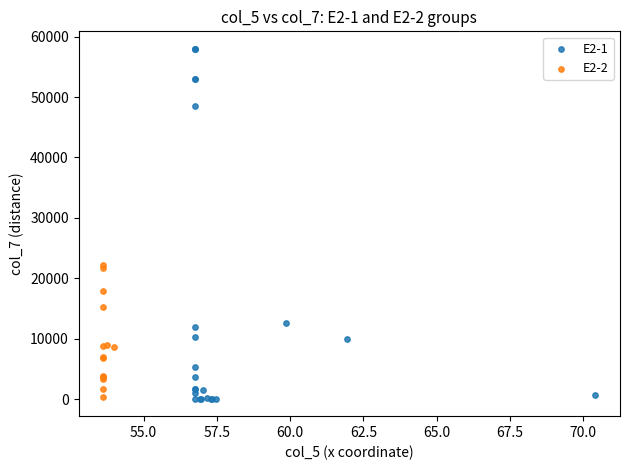

What are all the series names shown in the legend?

E2-1, E2-2